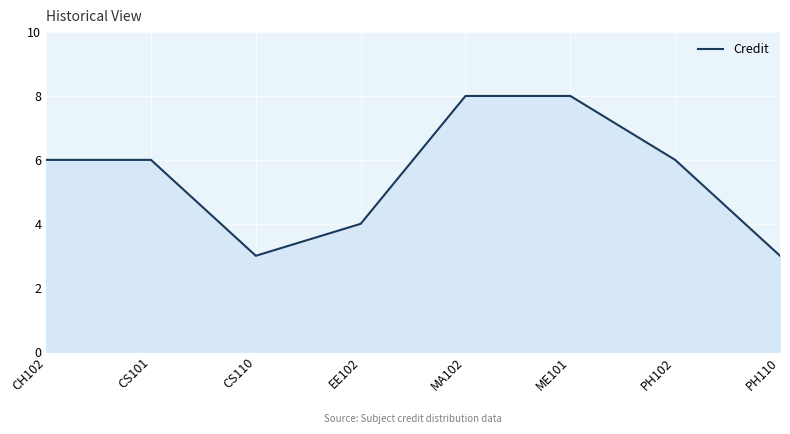

True or false: there are more than 2 points higher than both neighbors.

False